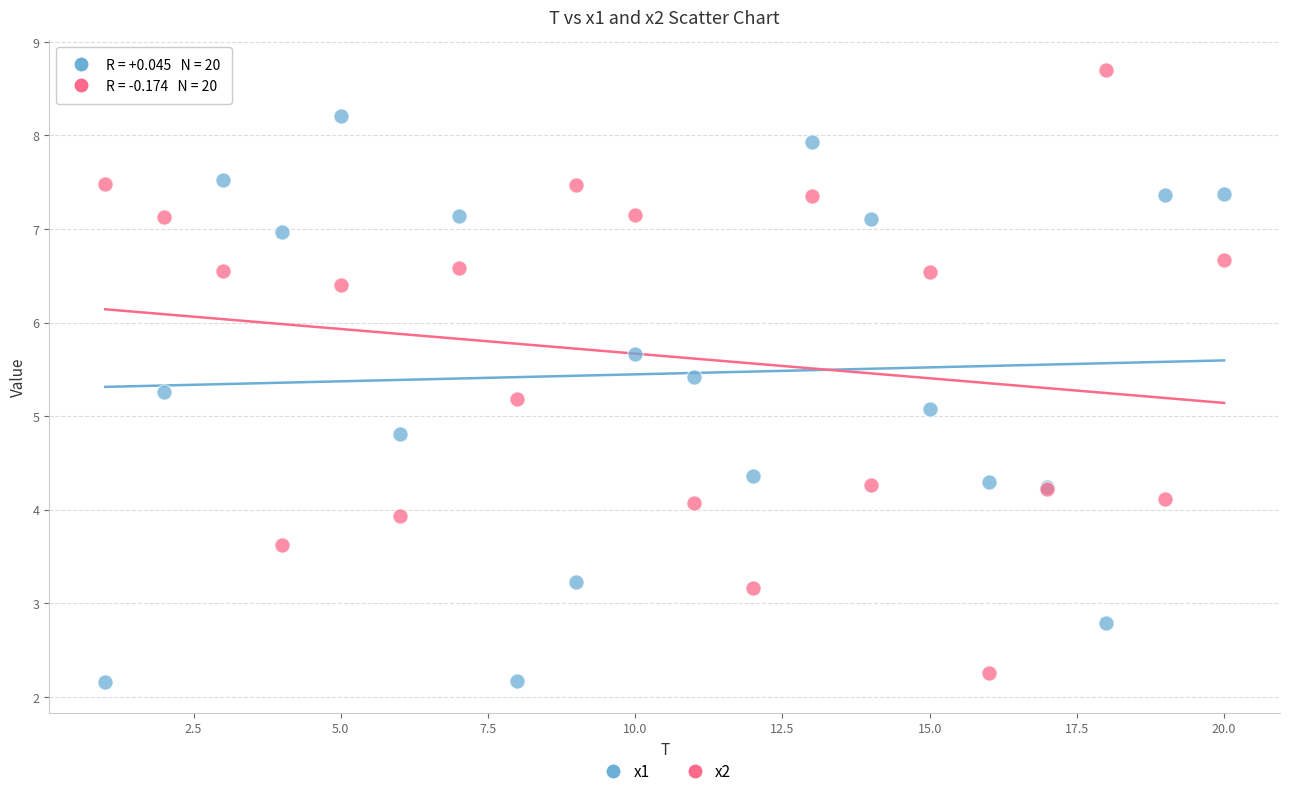

Across all series, what Y value is closest to 5?

5.1